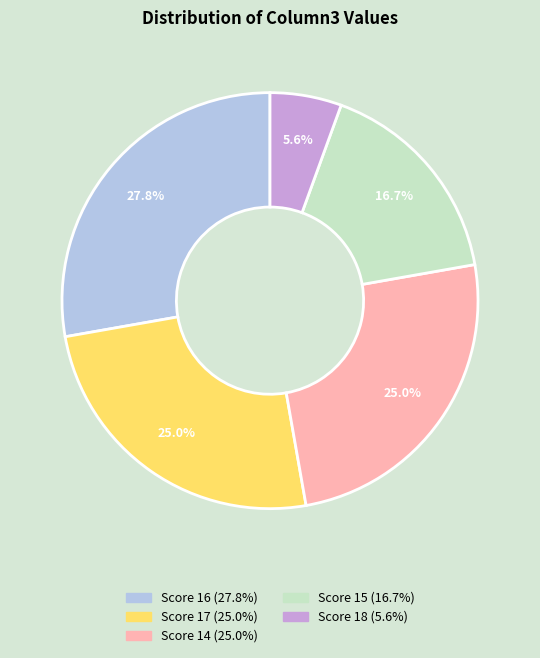

Is there any slice that represents more than half of the pie?

No